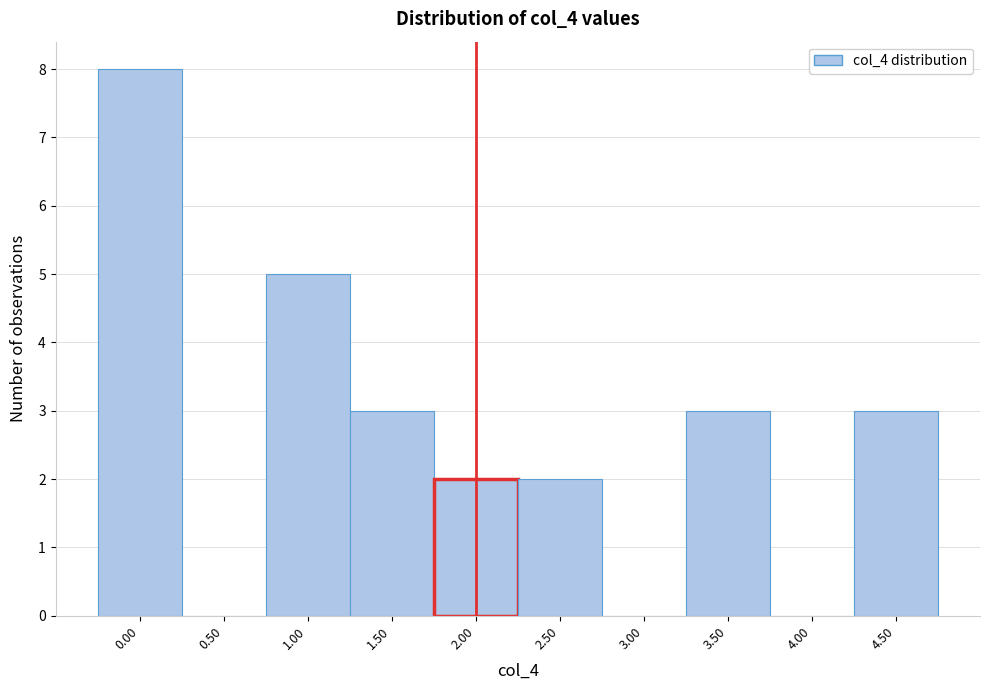

Which range on the x-axis has the tallest bar?

-0.25 to 0.25